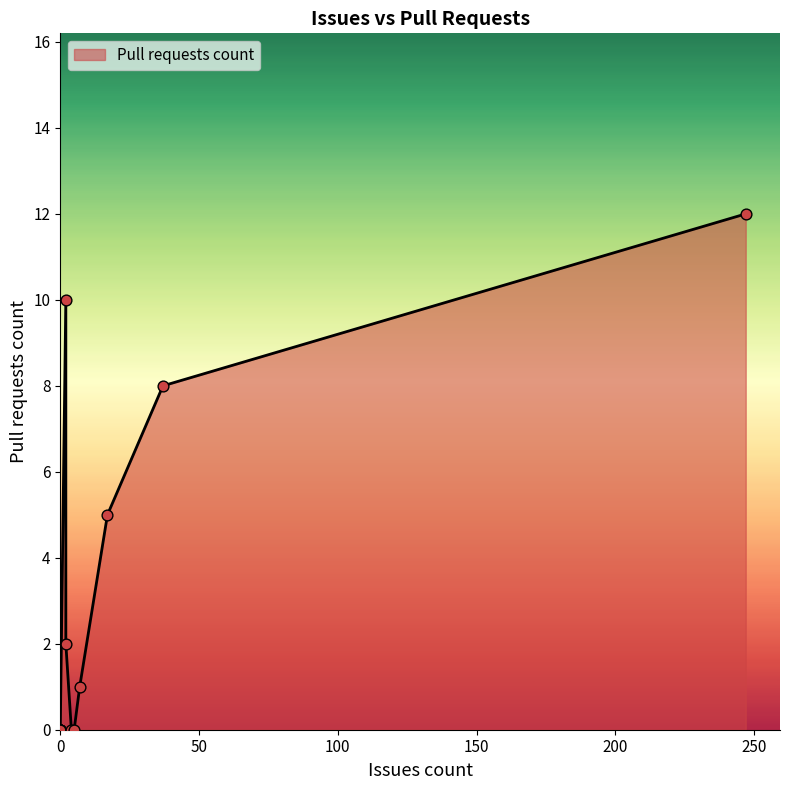

Which has a higher value, 7 or 0?

7